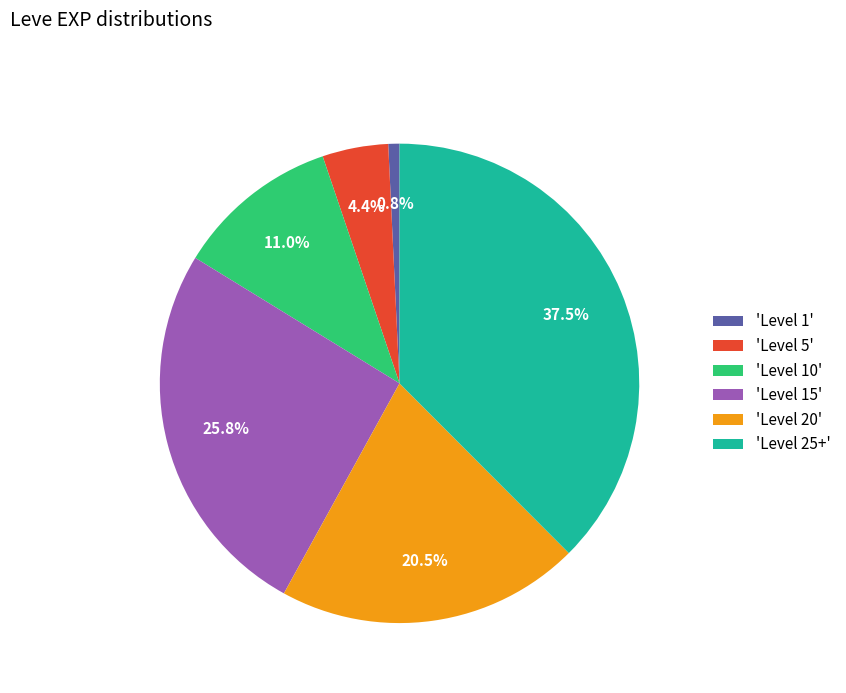

To the nearest percent, what is the difference between the largest and smallest slice percentages?

37%